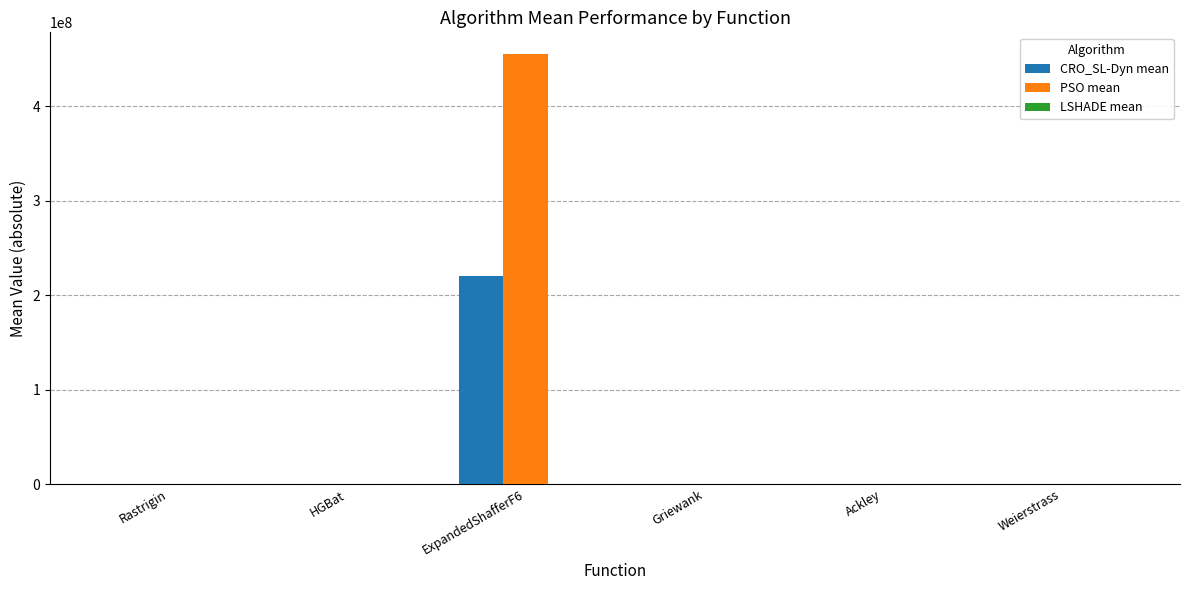

Which category has the highest value across all series?

ExpandedShafferF6